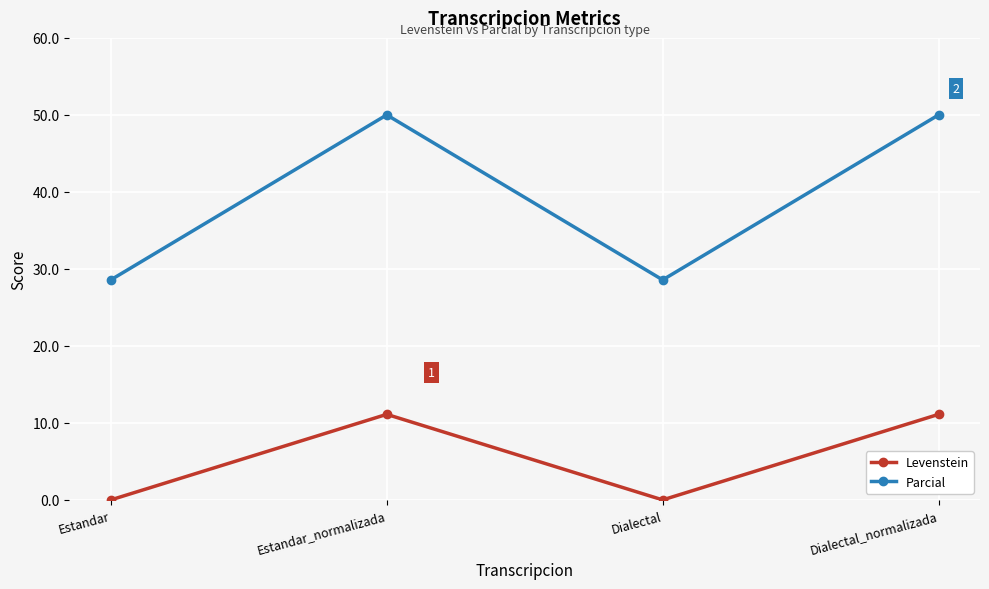

How many values in the Parcial series are below 50?

2